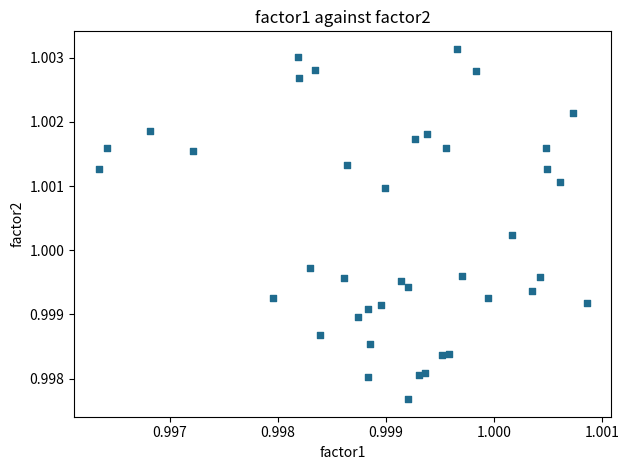

How many points are shown in the scatter plot?

40